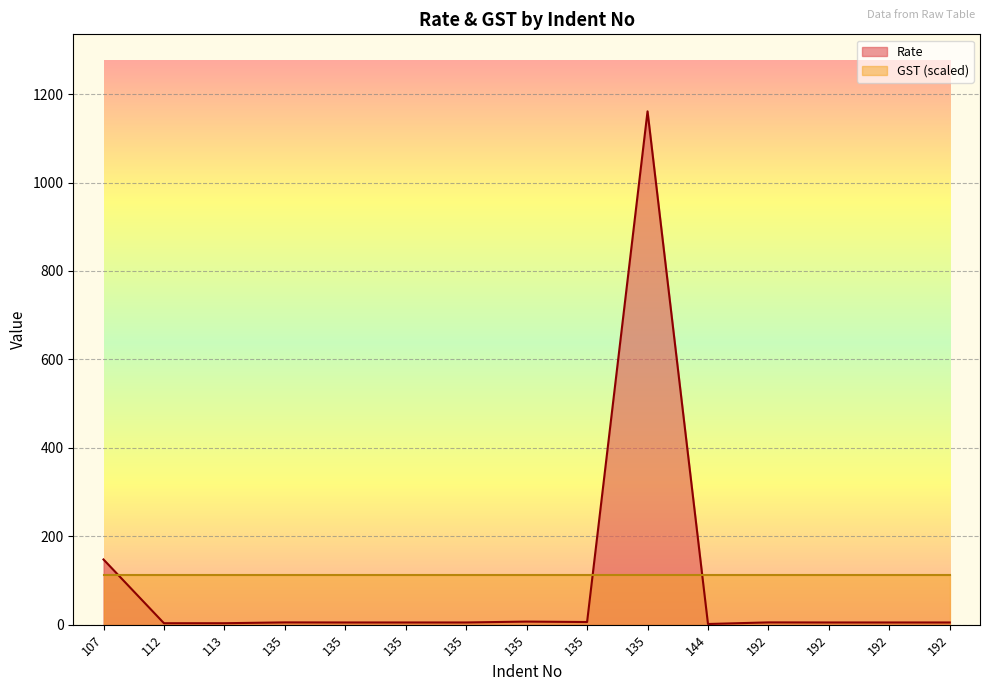

How many interior local peaks (higher than both neighbors) does the data have?

4